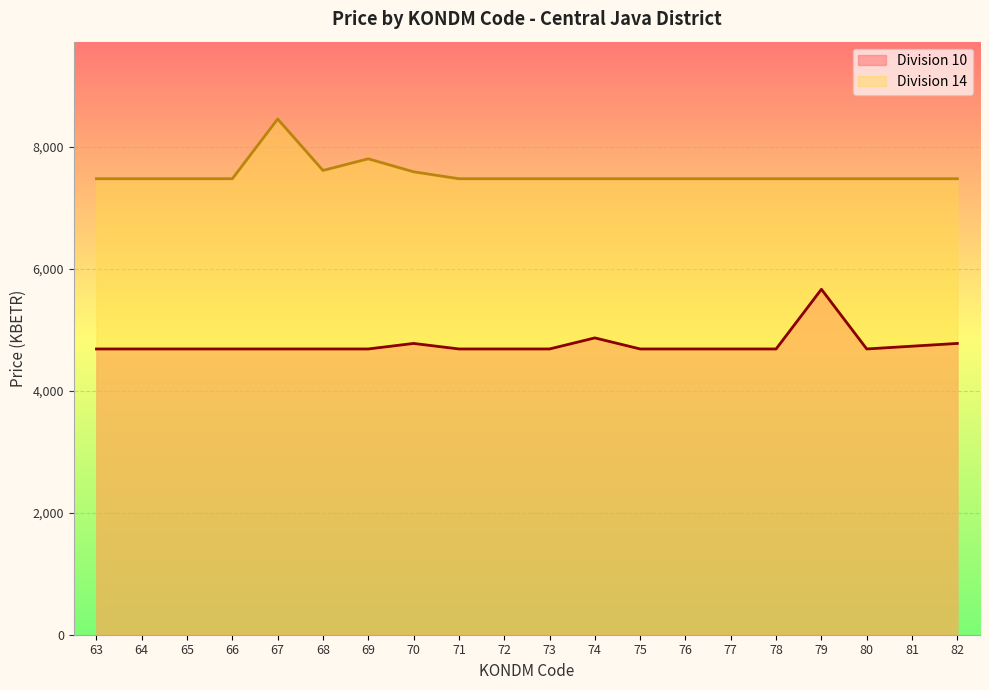

True or false: Division 14 has a value of 4494.4 at 64.

False